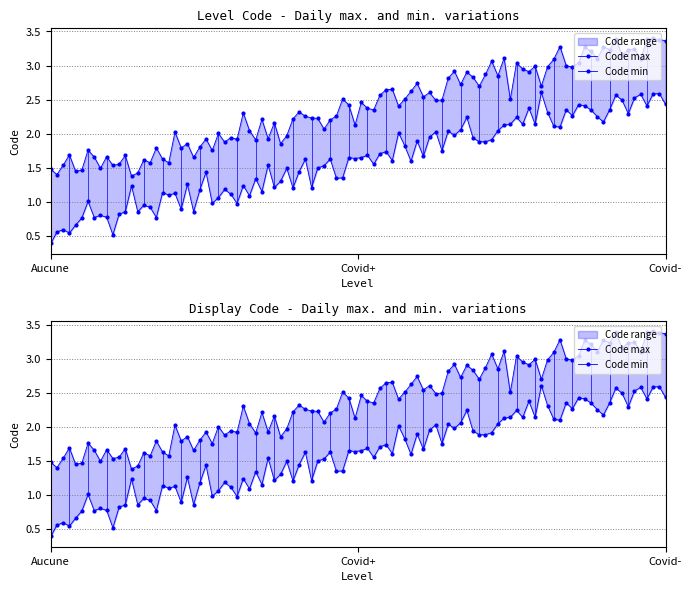

List the labels in order of value, largest first.

Covid-, Covid+, Aucune